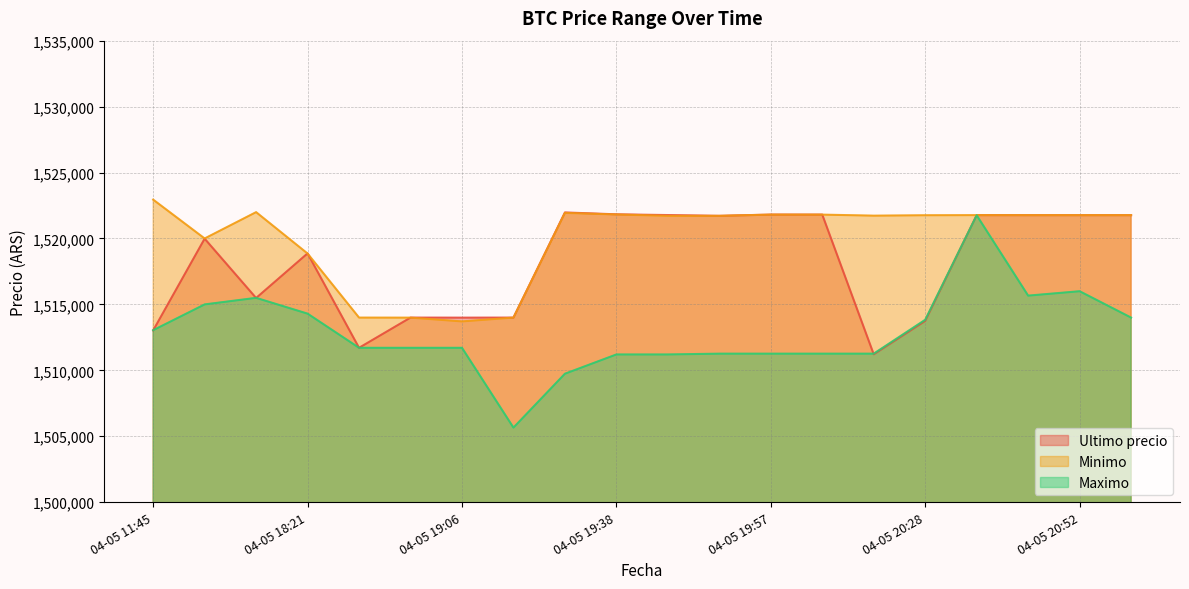

How many lines are shown in the chart?

3